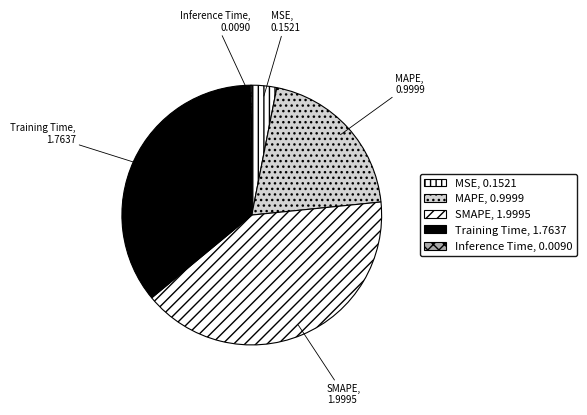

The MAPE slice represents 20% of the pie. True or false?

True